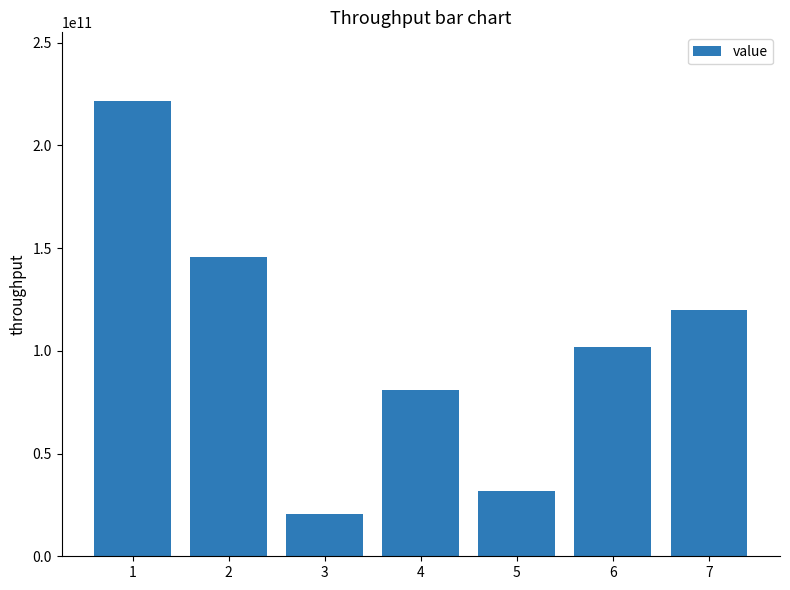

Reading left to right, transcribe all the data shown in this chart.

221798000000	145552000000	20385000000	80925000000	31628564000	101658000000	119699000000